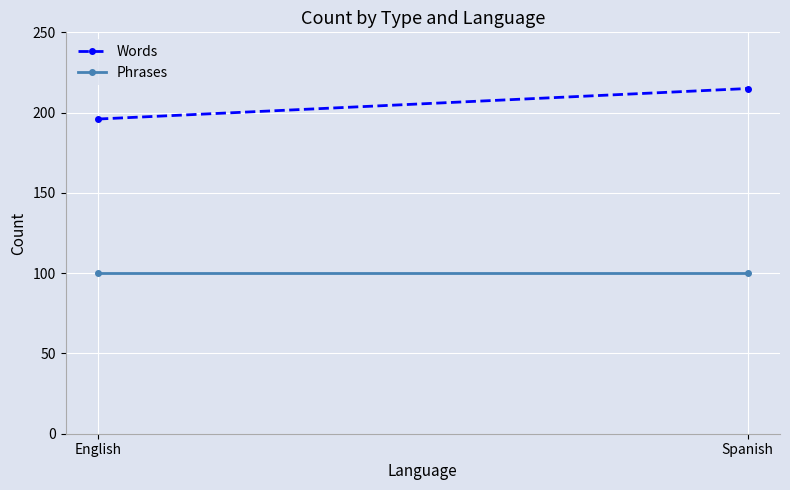

What is the sum of all Phrases values?

200